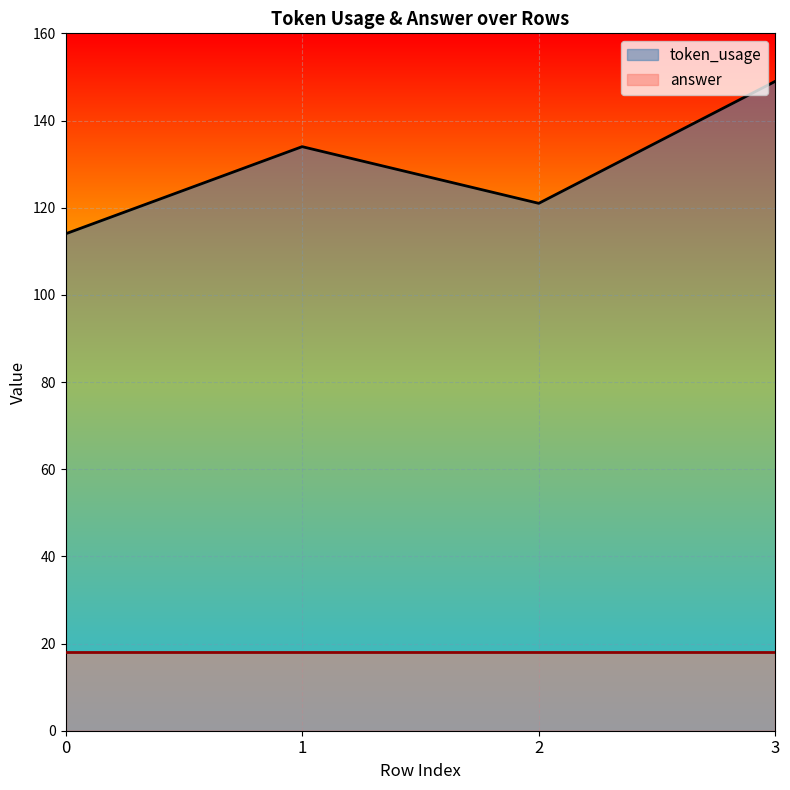

What is the value of the 1st point from the left?

114